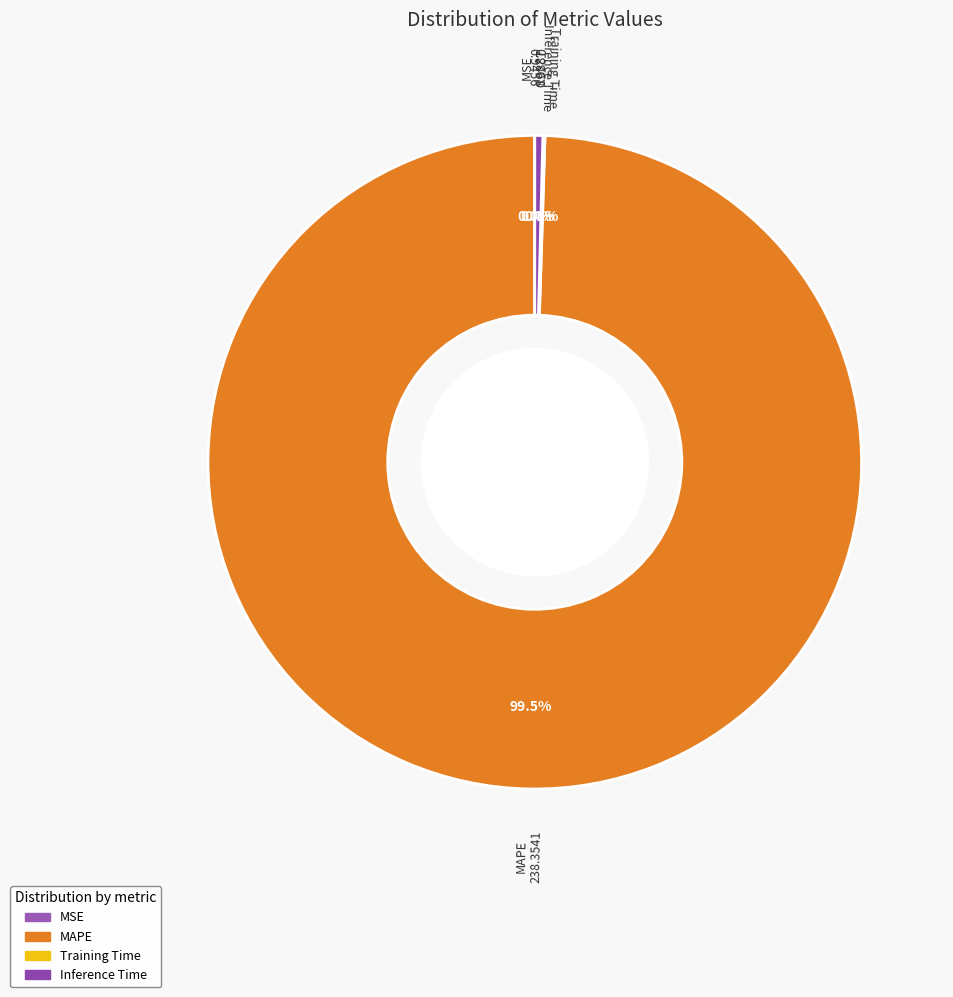

Which category has the biggest portion of the pie?

MAPE